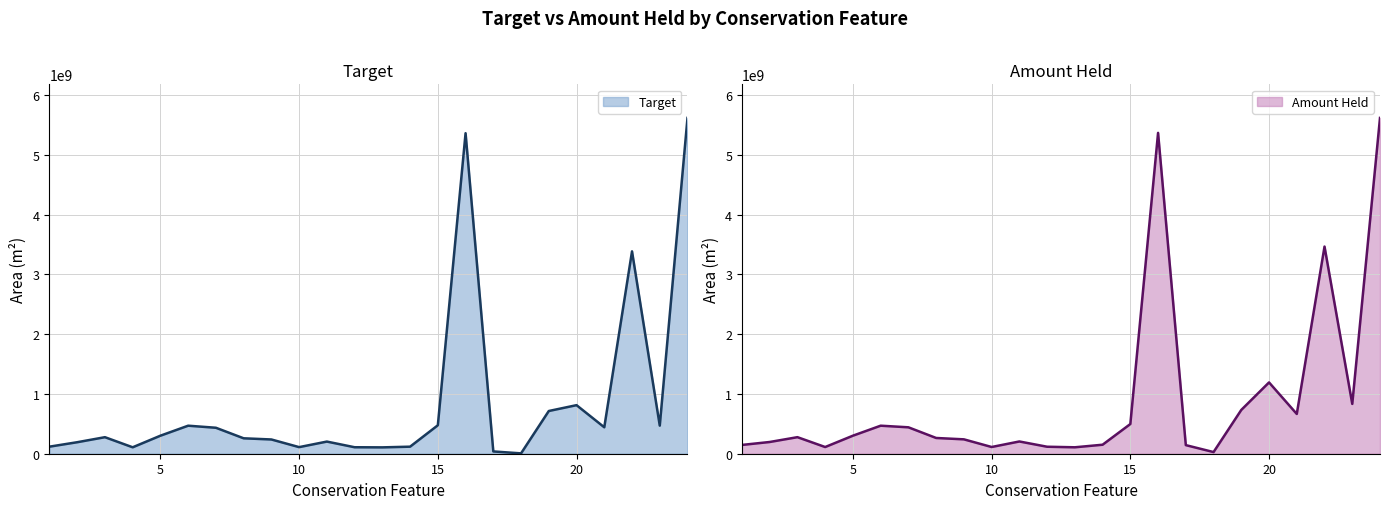

What are all the series names shown in the legend?

Target, Amount Held